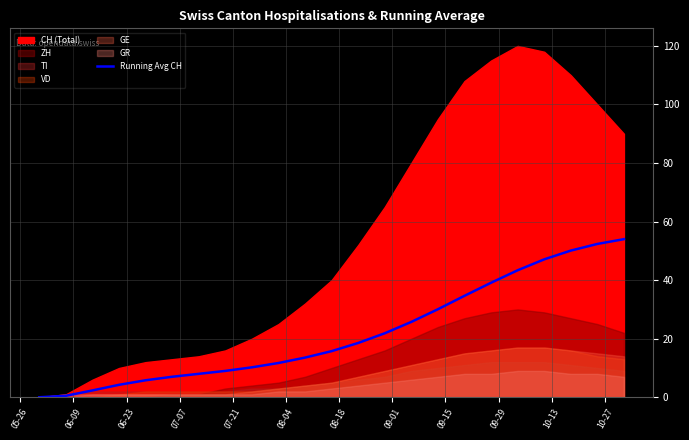

How many lines are shown in the chart?

1